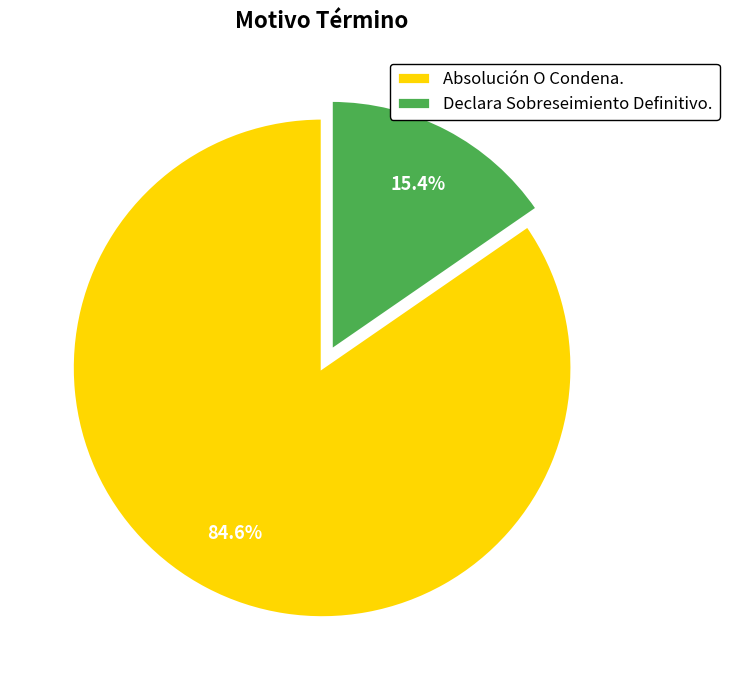

Count the number of slices in the pie.

2